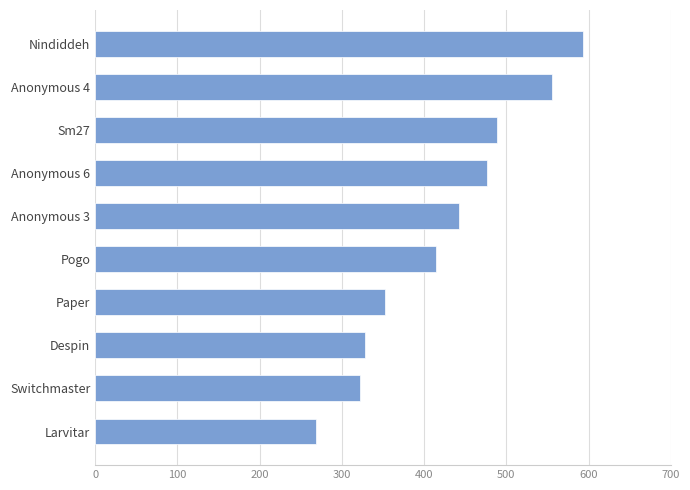

List the labels in order of value, largest first.

Nindiddeh, Anonymous 4, Sm27, Anonymous 6, Anonymous 3, Pogo, Paper, Despin, Switchmaster, Larvitar